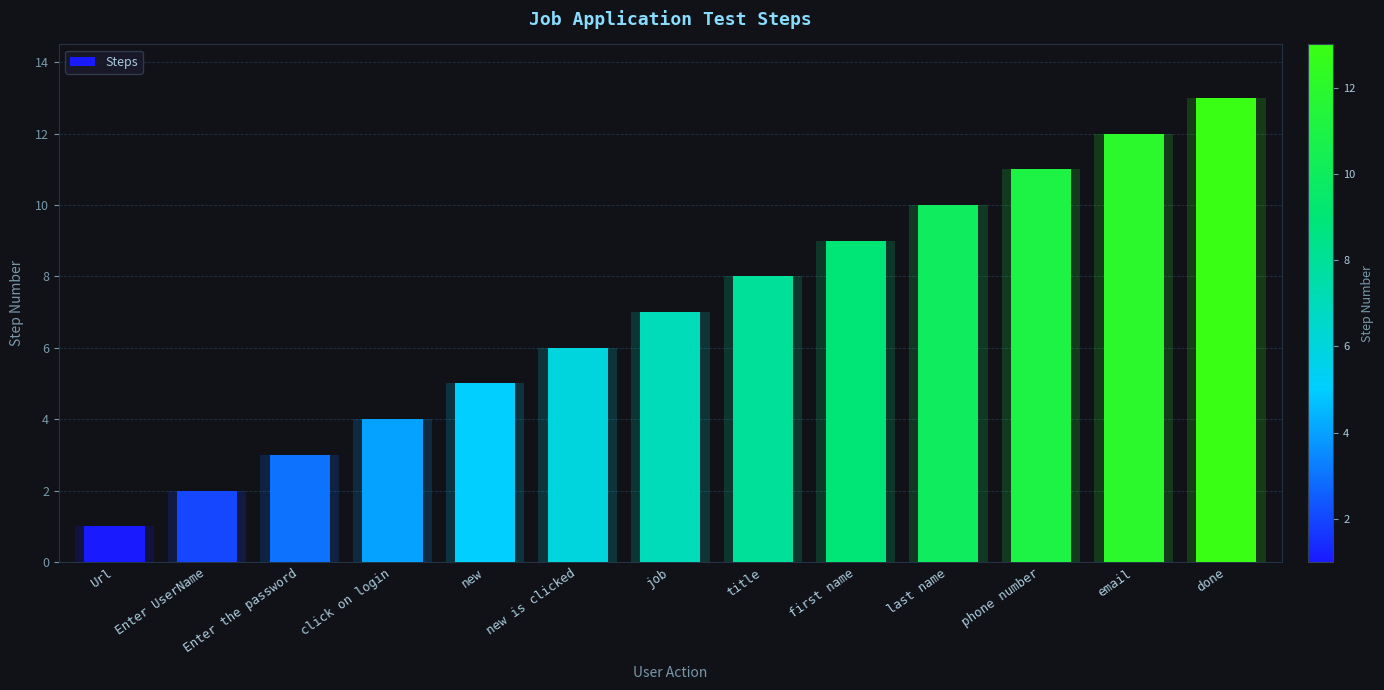

Reading left to right, transcribe all the data shown in this chart.

Url=1	Enter UserName=2	Enter the password=3	click on login=4	new=5	new is clicked=6	job=7	title=8	first name=9	last name=10	phone number=11	email=12	done=13